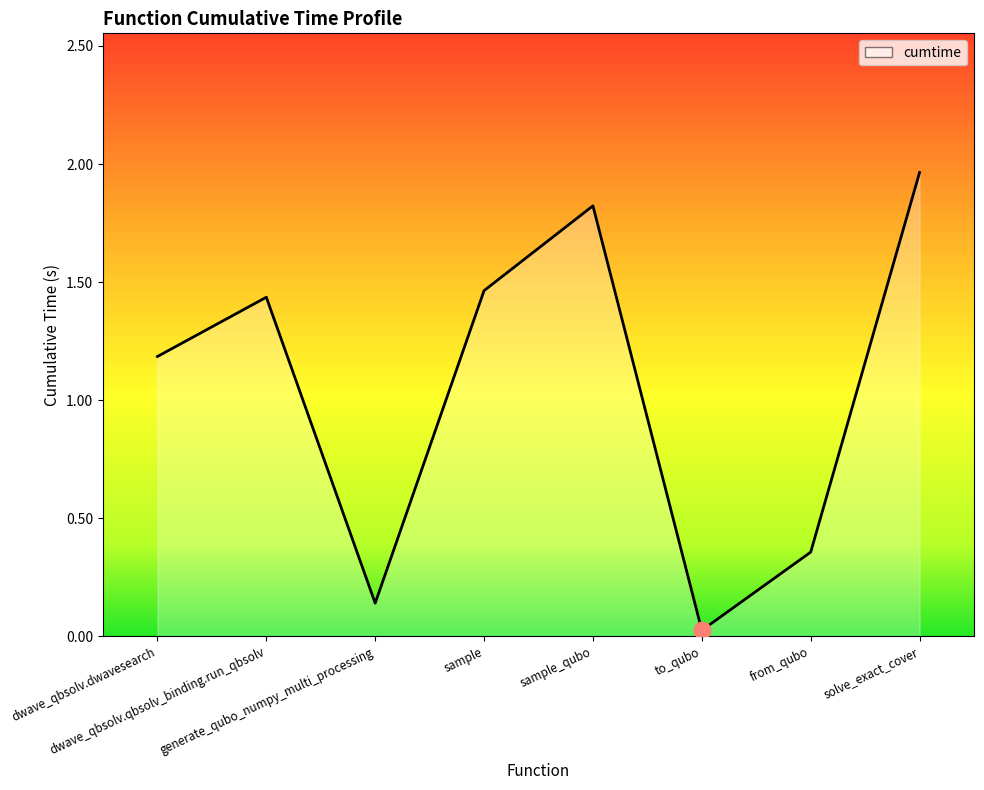

How many interior local peaks (higher than both neighbors) does the data have?

2